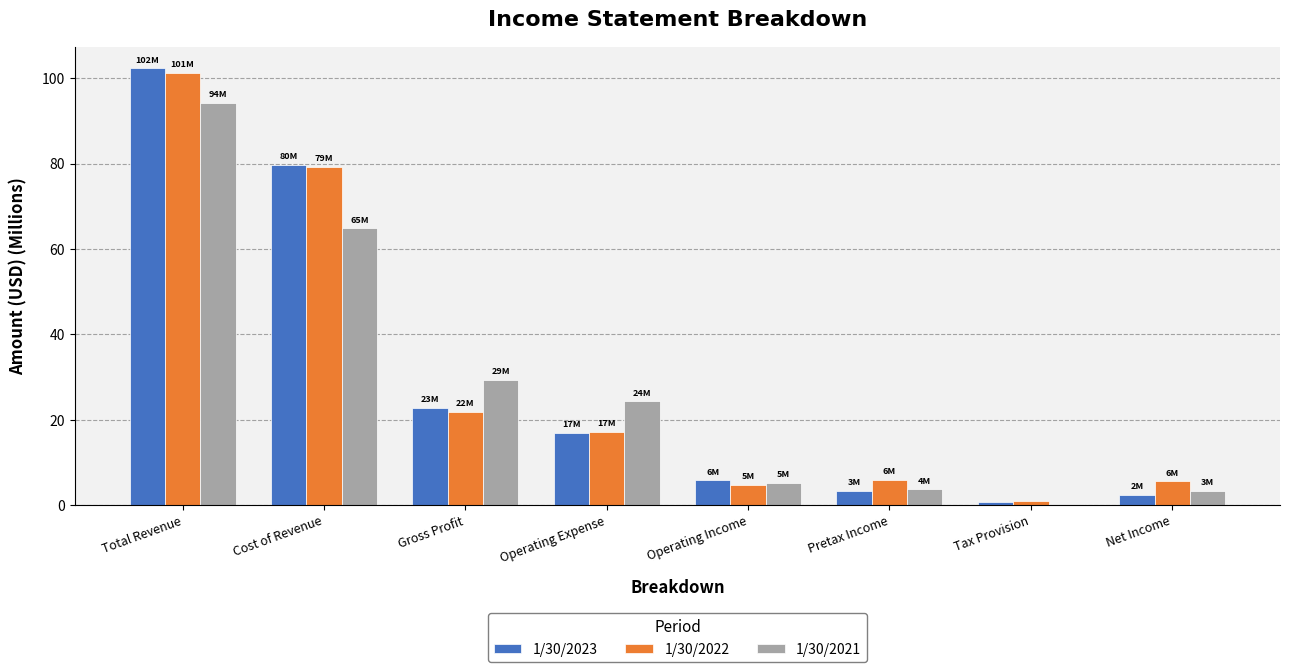

At which category is the sum across all series the highest?

Total Revenue